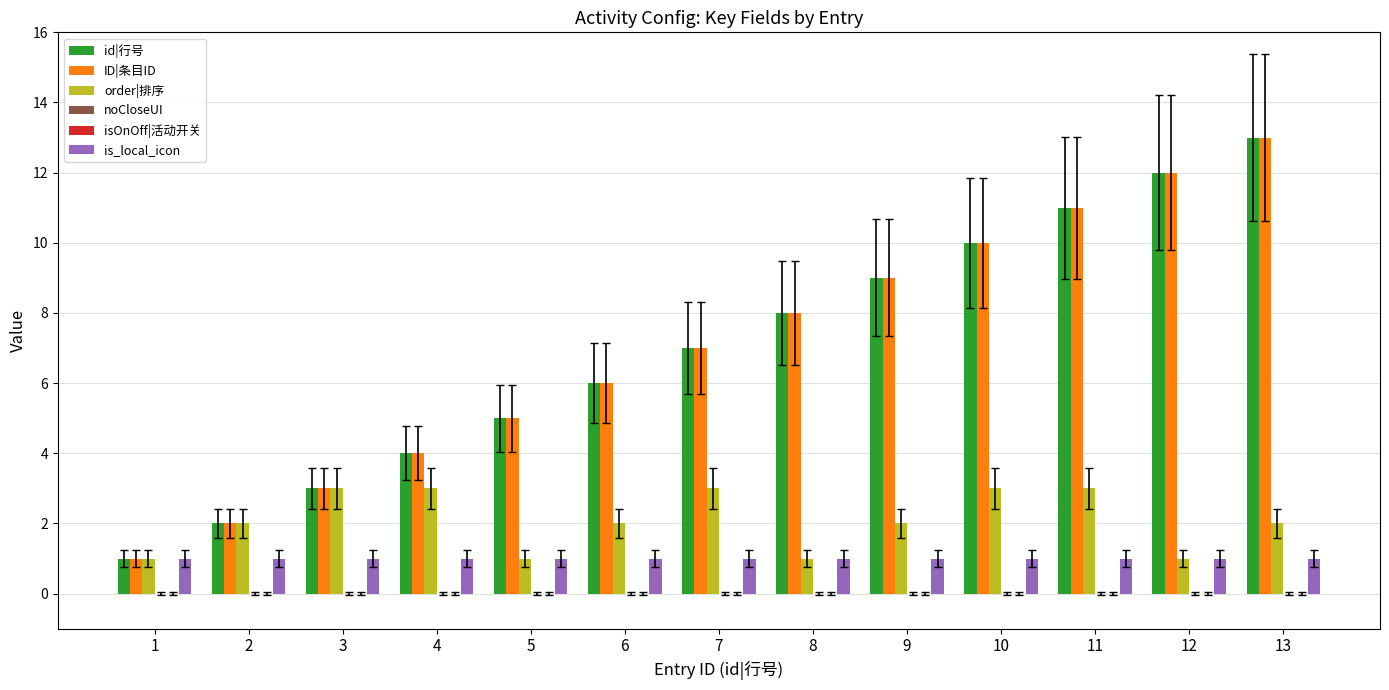

At which label is id|行号 closest to 7?

7